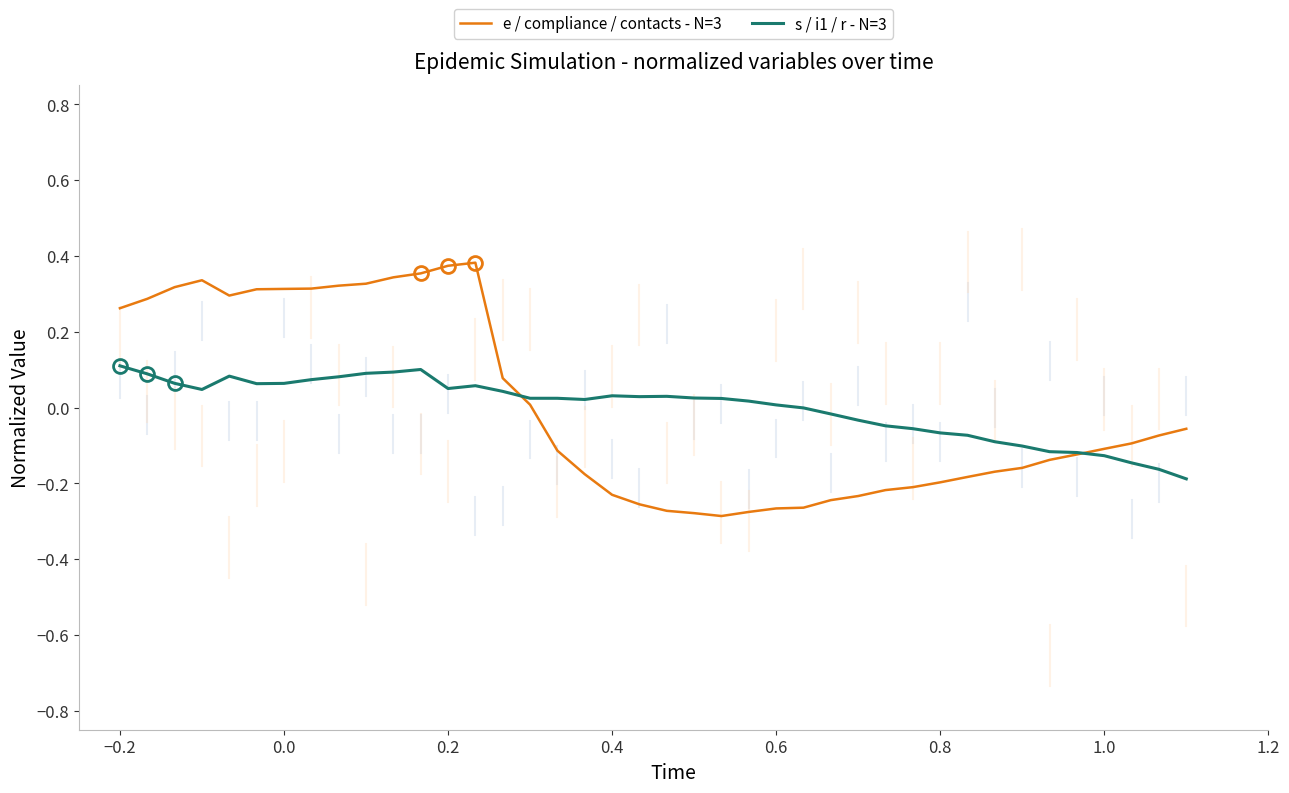

List the series in order of their peak value, lowest first.

s / i1 / r - N=3, e / compliance / contacts - N=3